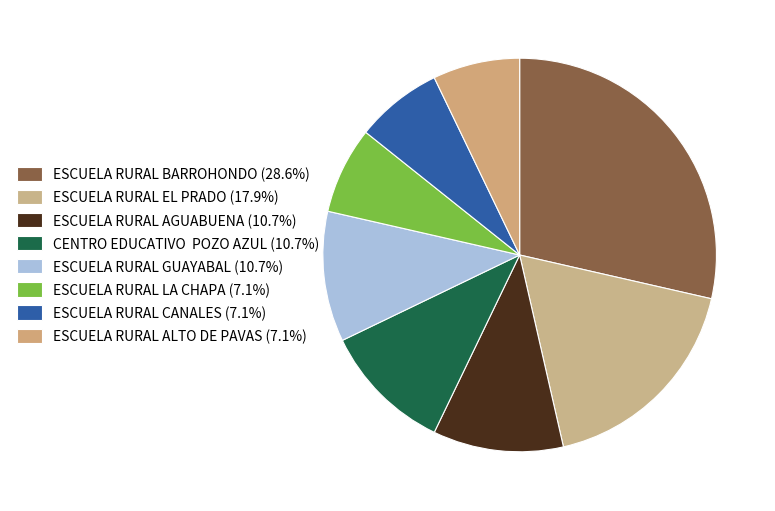

The ESCUELA RURAL GUAYABAL slice represents 11% of the pie. True or false?

True